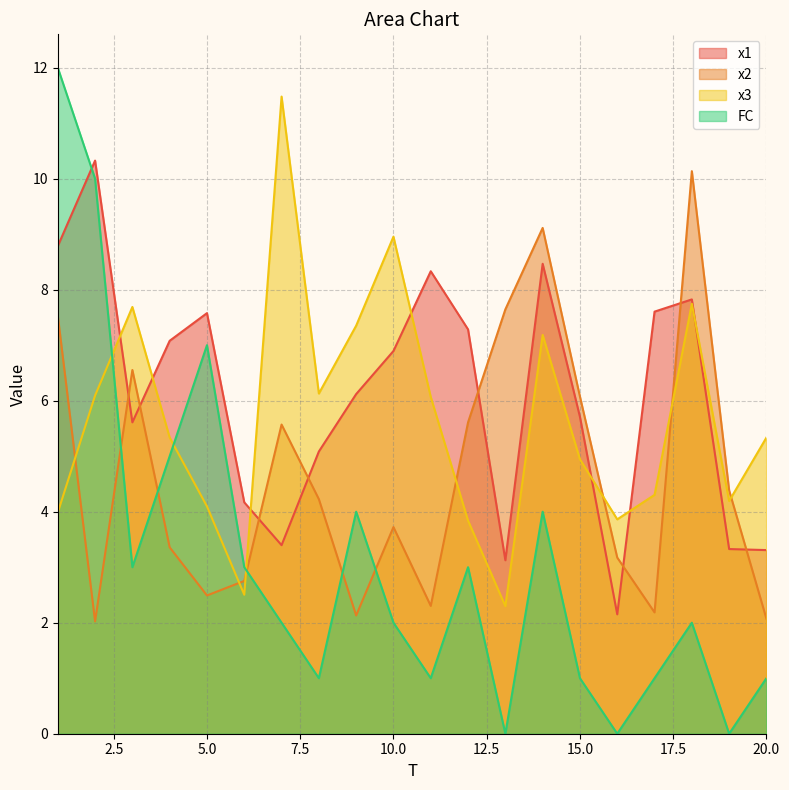

The x1 series shows 2.2 at 16. True or false?

True